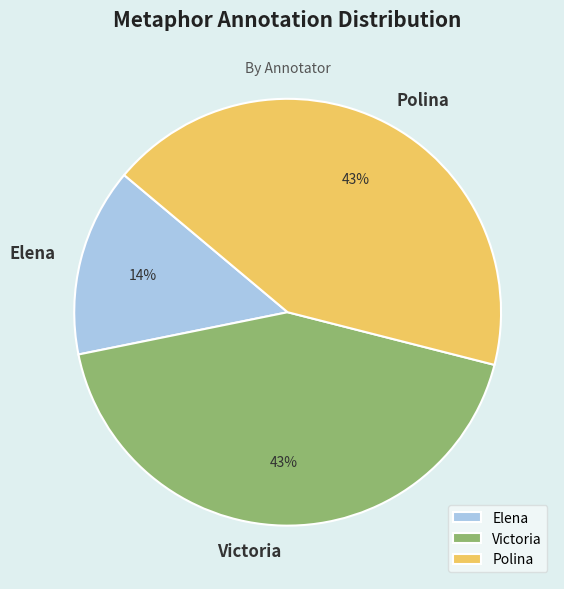

To the nearest percent, what is the combined percentage of Polina and Elena?

57%